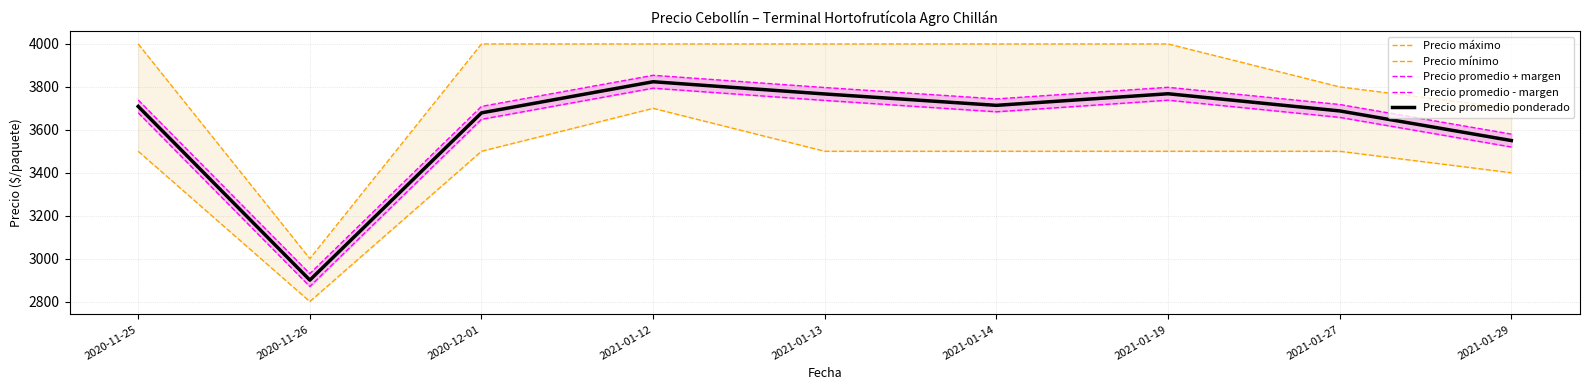

At how many categories does at least one series exceed 3793?

7